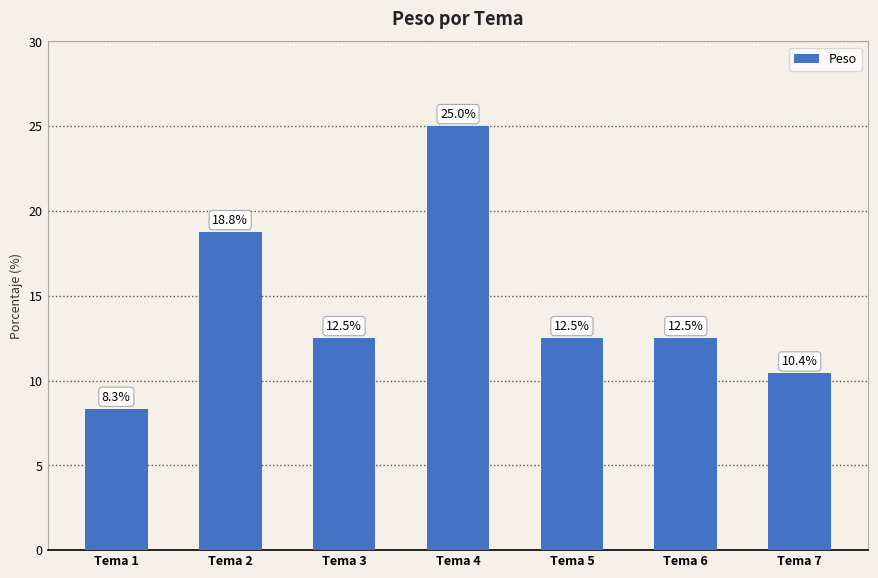

What is the sum of all values?

100.0